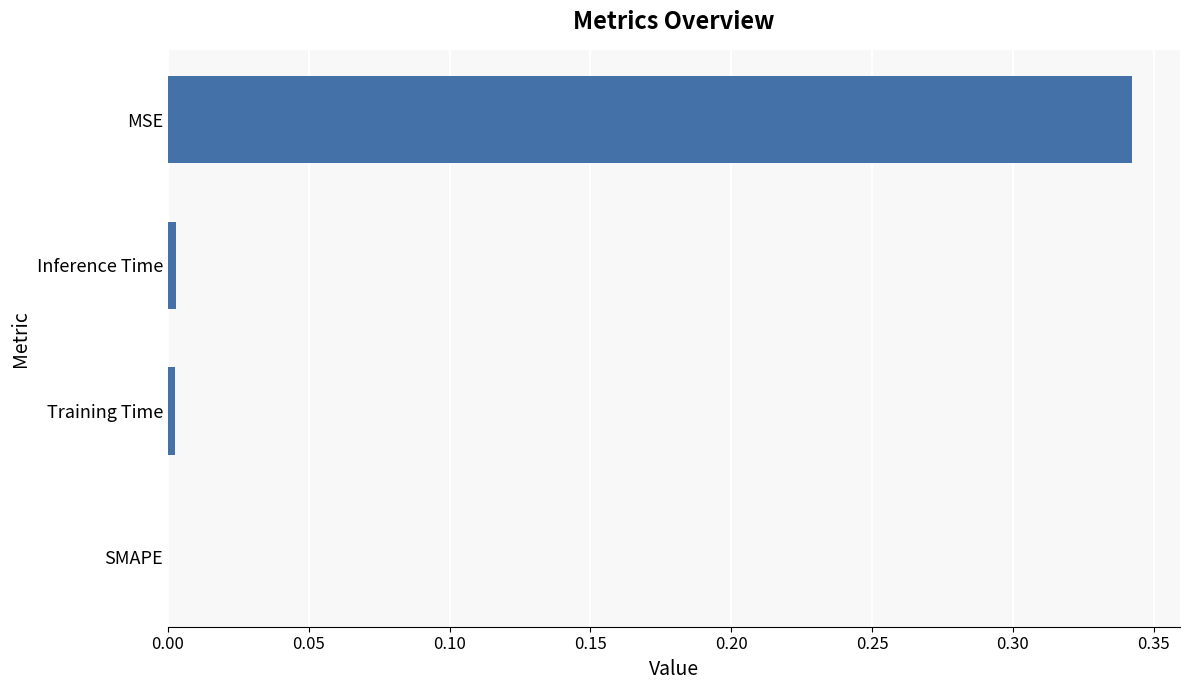

Which has a higher value, SMAPE or MSE?

MSE